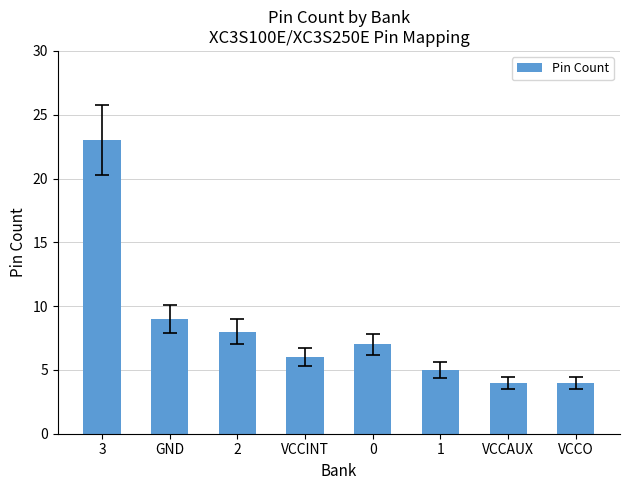

The chart shows a value of 4 at VCCAUX. True or false?

True